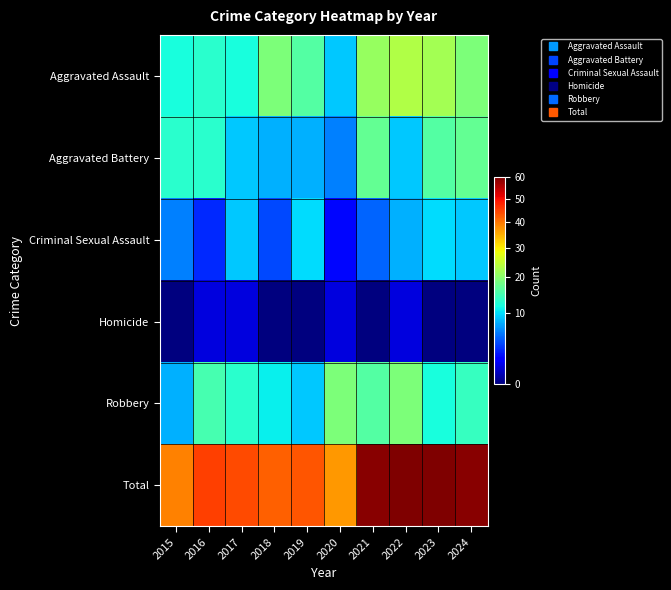

Reading left to right, transcribe all the data shown in this chart.

Aggravated Assault: 2015=12	2016=13	2017=12	2018=19	2019=16	2020=9	2021=21	2022=23	2023=22	2024=19
Aggravated Battery: 2015=13	2016=13	2017=9	2018=8	2019=8	2020=6	2021=17	2022=9	2023=16	2024=17
Criminal Sexual Assault: 2015=6	2016=3	2017=9	2018=4	2019=10	2020=2	2021=5	2022=8	2023=10	2024=9
Homicide: 2015=0	2016=1	2017=1	2018=0	2019=0	2020=1	2021=0	2022=1	2023=0	2024=0
Robbery: 2015=8	2016=15	2017=13	2018=11	2019=9	2020=19	2021=16	2022=19	2023=12	2024=14
Total: 2015=39	2016=45	2017=44	2018=42	2019=43	2020=37	2021=59	2022=60	2023=60	2024=59